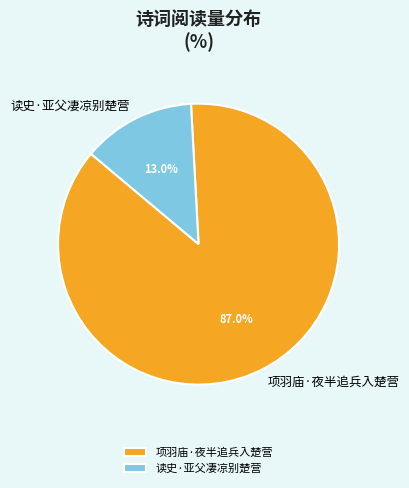

The 读史·亚父凄凉别楚营 slice represents 23% of the pie. True or false?

False